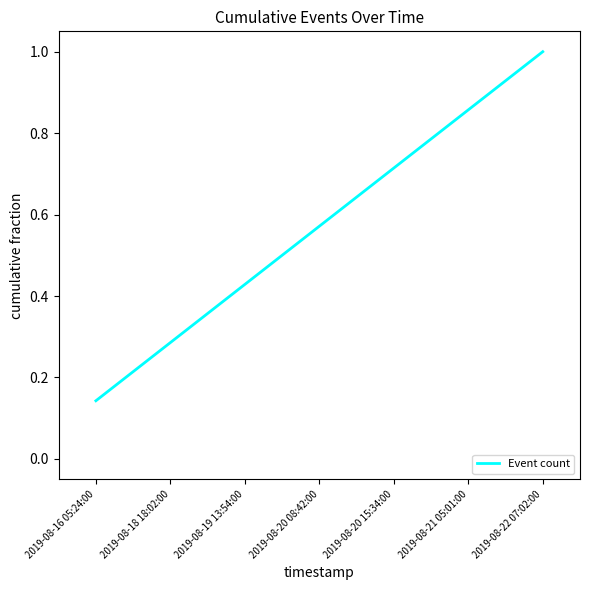

Between 2019-08-16 05:24:00 and 2019-08-21 05:01:00, which is larger?

2019-08-21 05:01:00